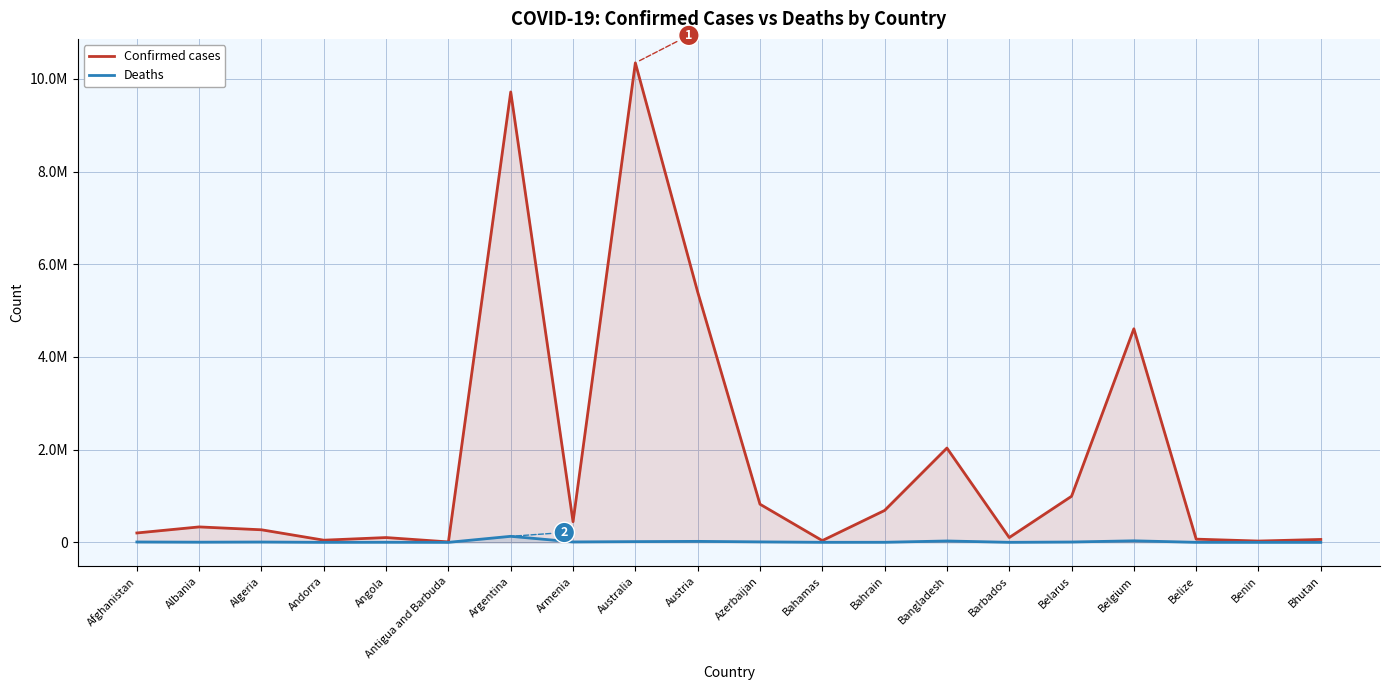

True or false: Deaths has a value of 163 at Benin.

True